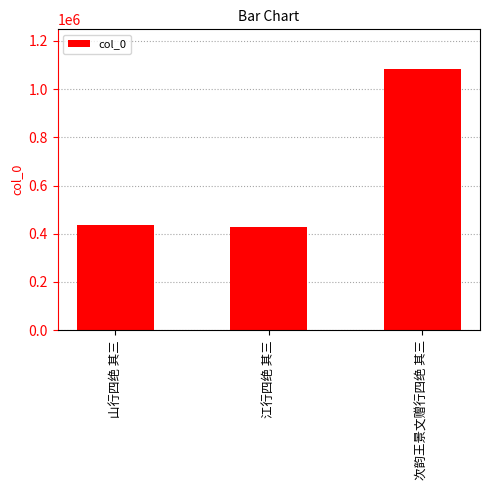

Which label corresponds to the largest value in the chart?

次韵王景文赠行四绝 其三